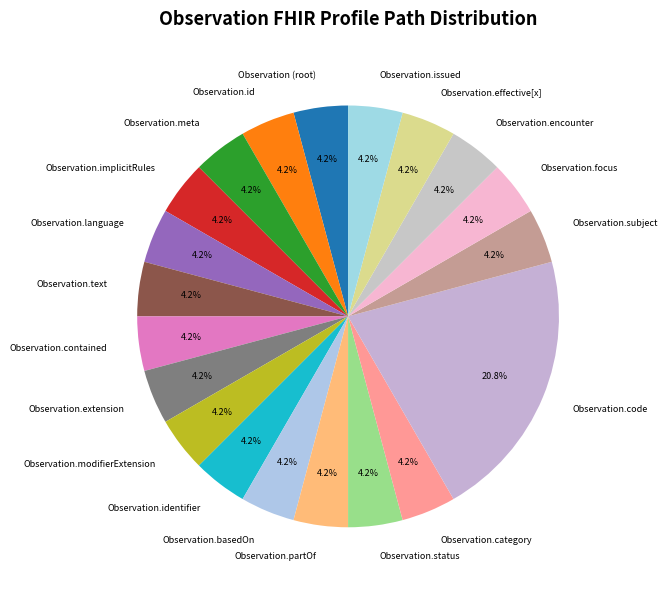

Which category has the biggest portion of the pie?

Observation.code